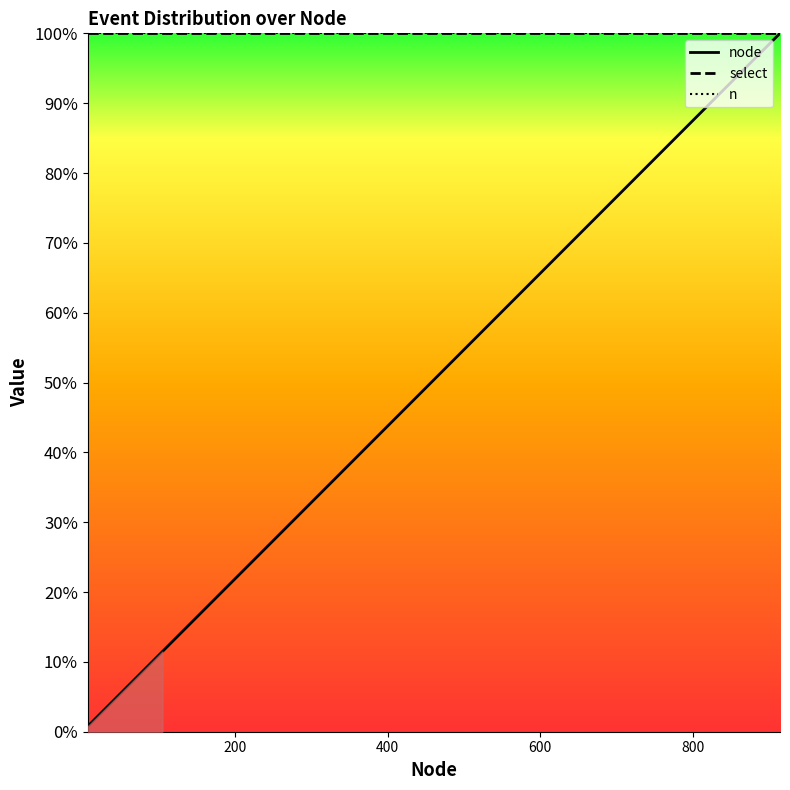

Is it true that select equals 1.3 at 400?

False